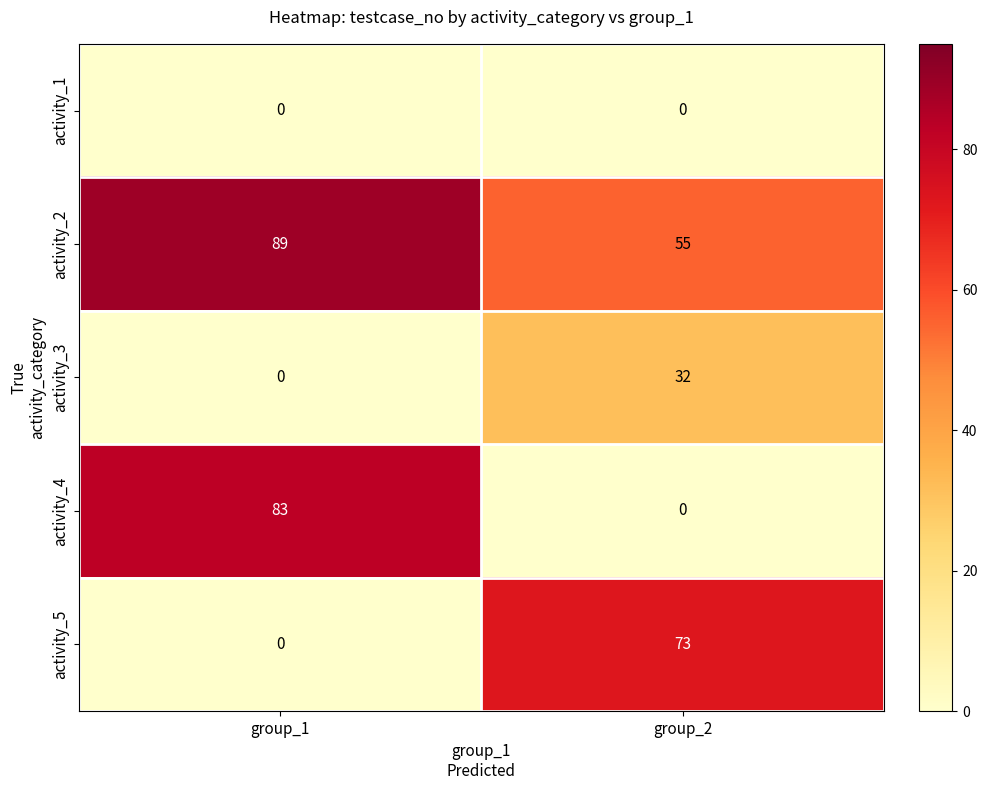

Count the number of categories in the chart.

2